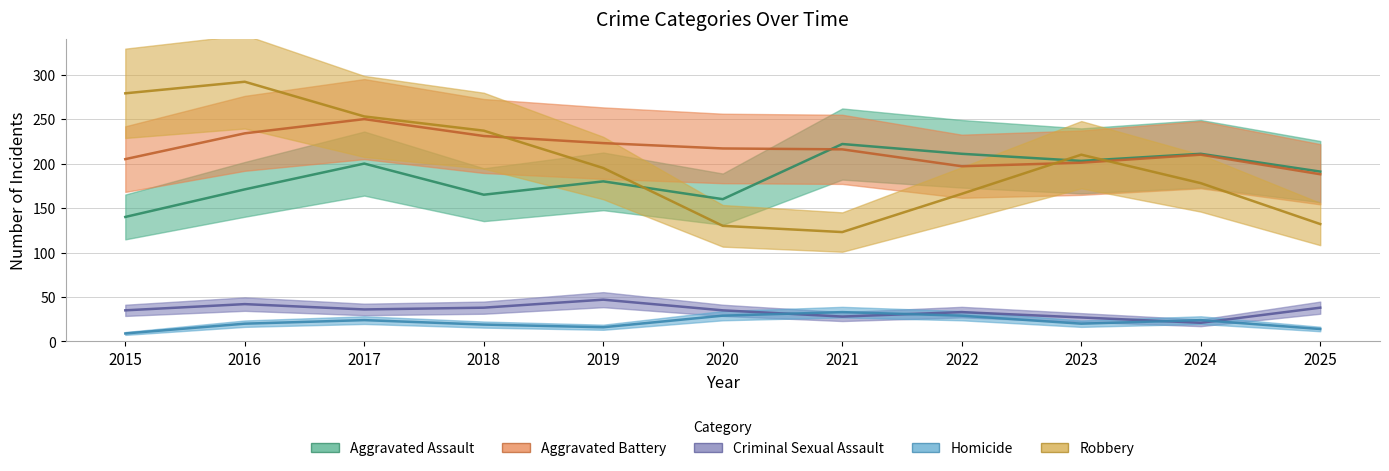

In Aggravated Battery, how many points are higher than both neighbors (excluding endpoints)?

2